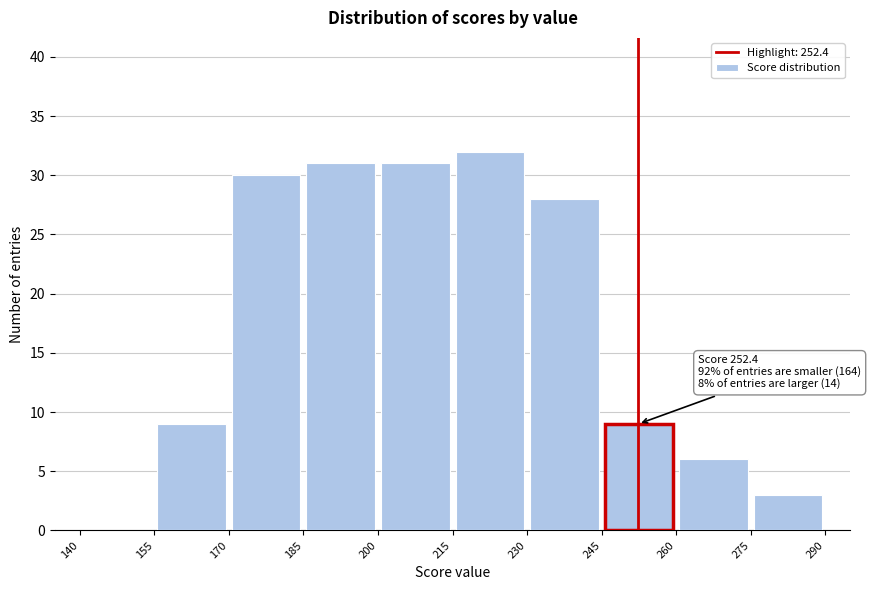

Which range on the x-axis has the tallest bar?

215 to 230